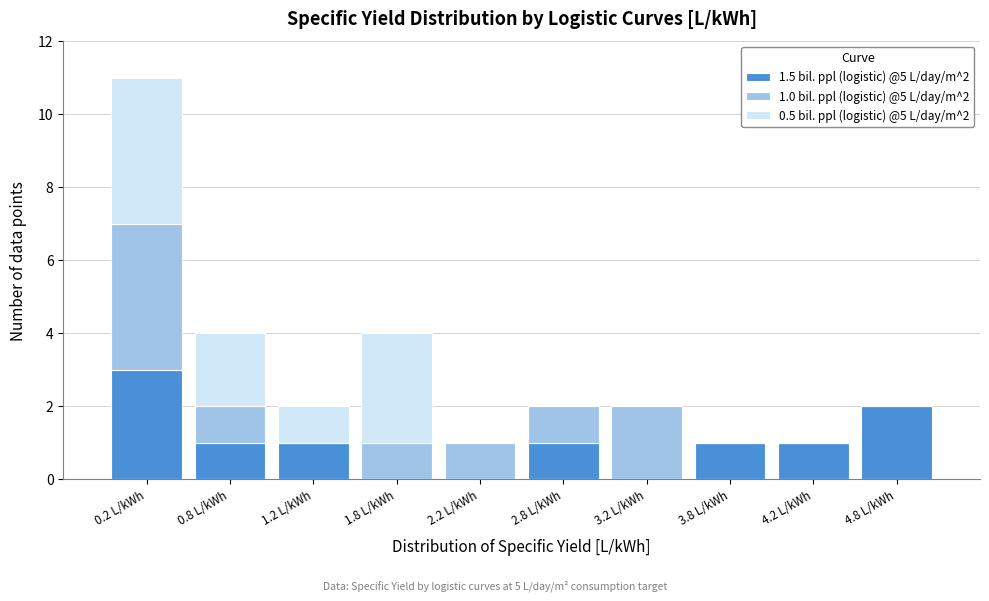

Which range on the x-axis has the tallest stacked bar (by total height)?

0.0 to 0.5